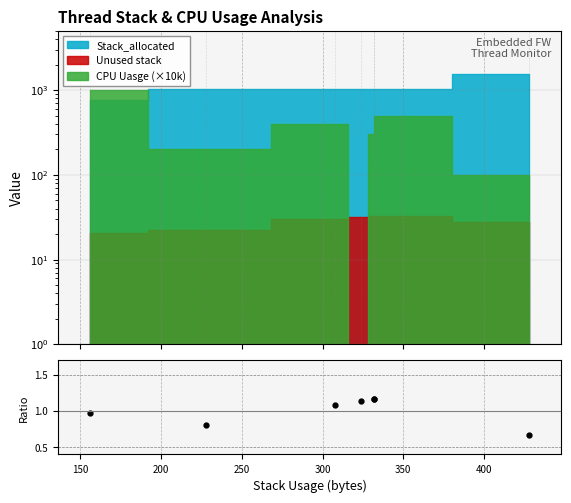

What is the difference between the values at 200 and 150?

0.3